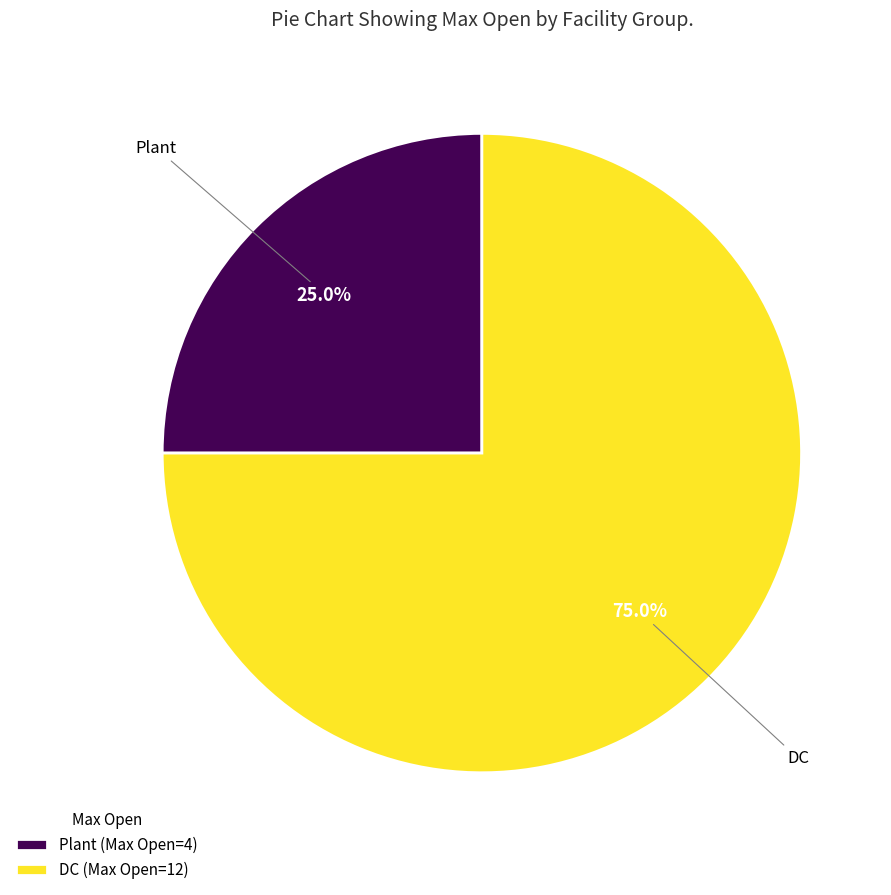

Rank the categories by value from highest to lowest.

DC, Plant